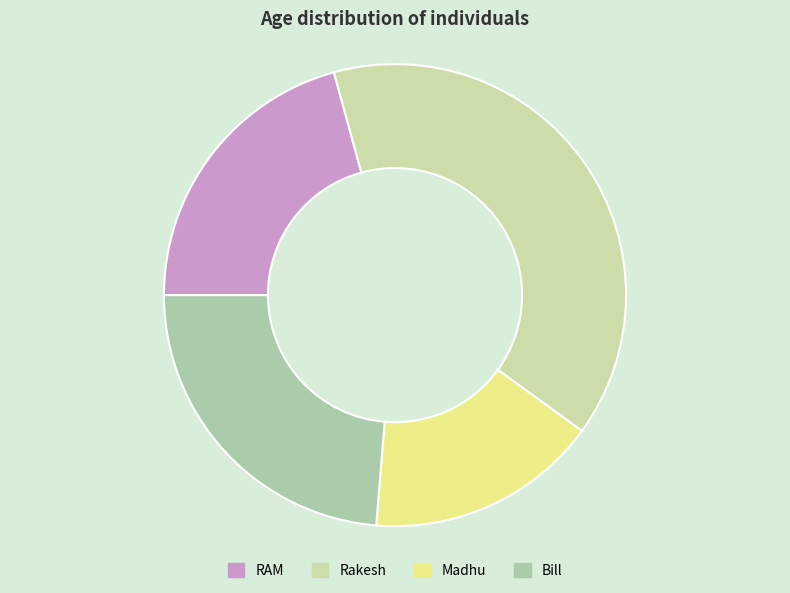

Which slice is the smallest?

Madhu